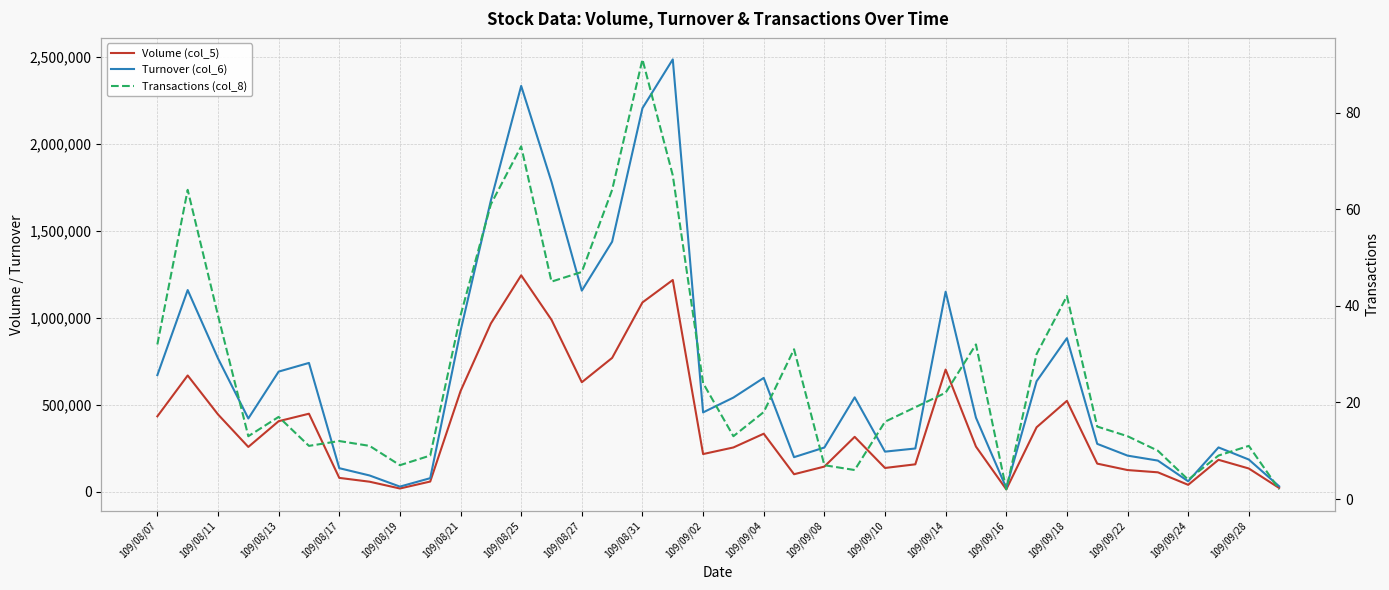

List the series in order of their overall mean, highest first.

Turnover (col_6), Volume (col_5), Transactions (col_8)